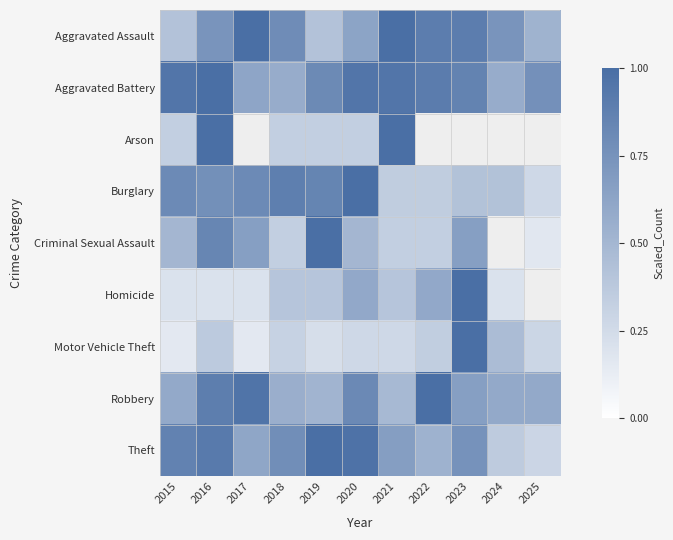

What is the maximum value shown in the chart?

1.0